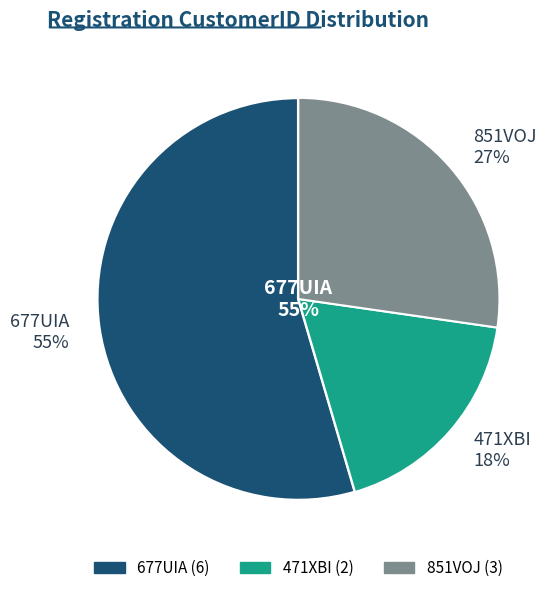

What is the largest slice in the pie chart?

677UIA